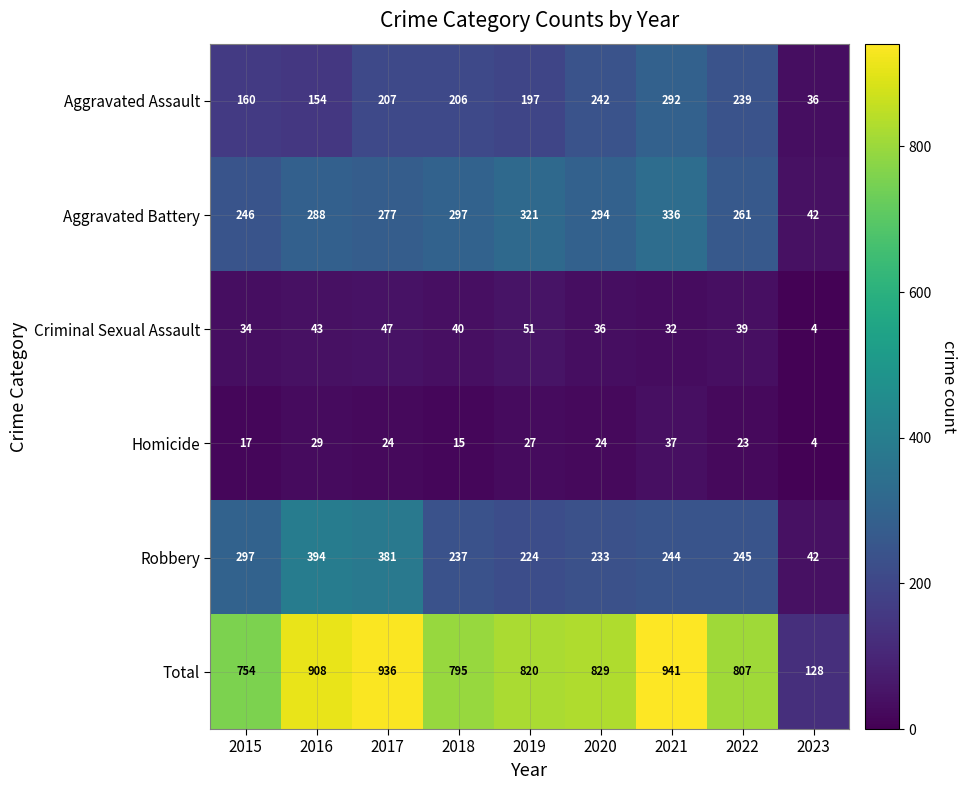

The value of Homicide at 2018 is 15. True or false?

True